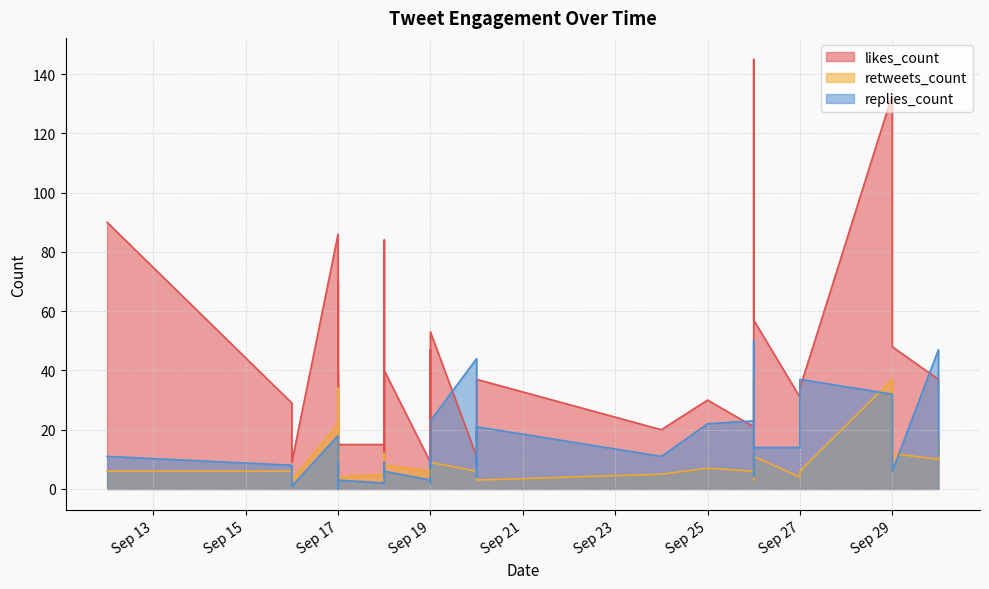

What are all the series names shown in the legend?

likes_count, retweets_count, replies_count